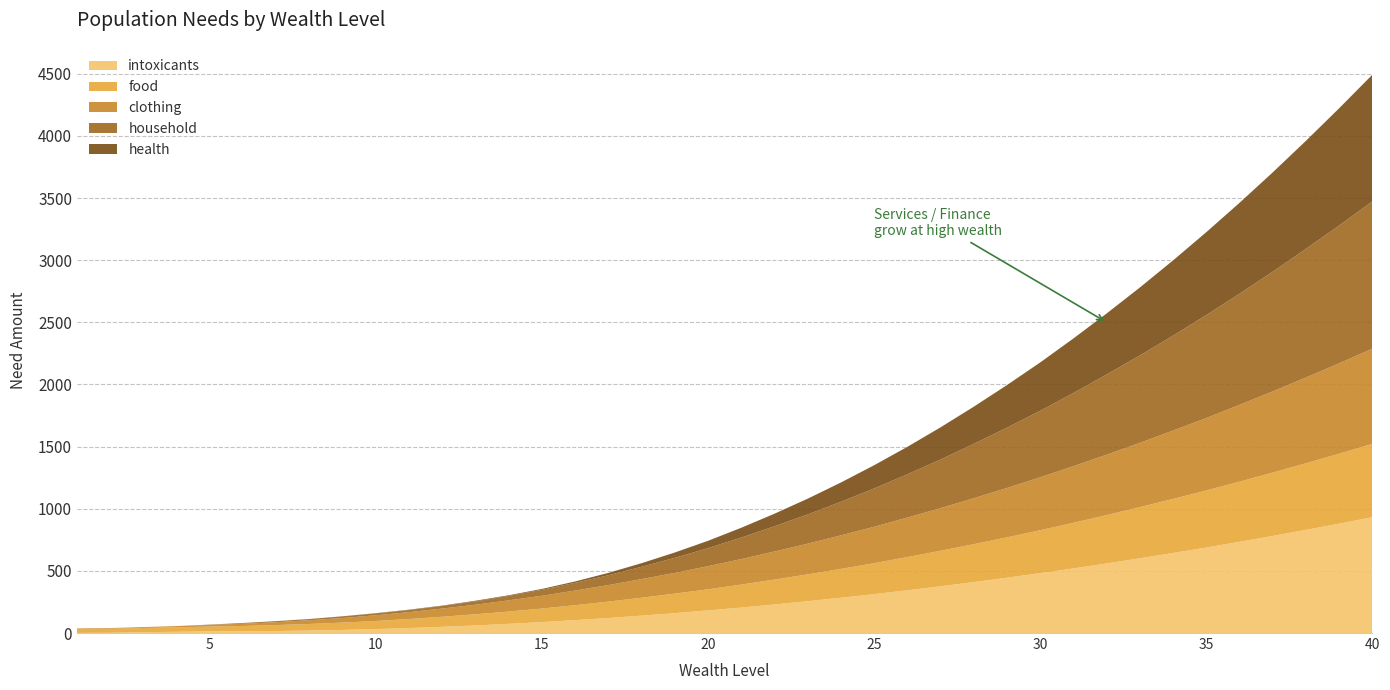

Reading right to left, what are all the values shown in this chart?

intoxicants: 932	880	830	781	734	688	644	601	560	520	482	445	410	376	344	313	284	256	230	205	182	160	140	121	104	88	74	61	50	40	32	25	20	16	14	13	10	7	2	1
food: 590	563	536	510	484	459	435	412	389	367	345	325	305	286	267	249	232	216	200	185	170	157	144	132	120	109	99	90	81	73	65	59	53	48	43	39	36	34	32	31
clothing: 766	727	690	653	618	583	550	517	486	455	426	397	370	343	318	293	270	247	226	205	186	167	150	133	118	103	90	77	66	55	46	37	30	23	18	13	10	7	6	5
household: 1185	1109	1035	963	894	828	764	703	645	589	535	485	437	391	348	308	270	235	203	173	145	121	99	79	62	48	36	27	21	17	15	14	10	9	6	3	0	0	0	0
health: 1019	943	869	799	731	667	605	547	491	439	389	343	299	259	221	187	155	127	101	79	59	43	29	19	11	7	5	5	3	3	2	0	0	0	0	0	0	0	0	0